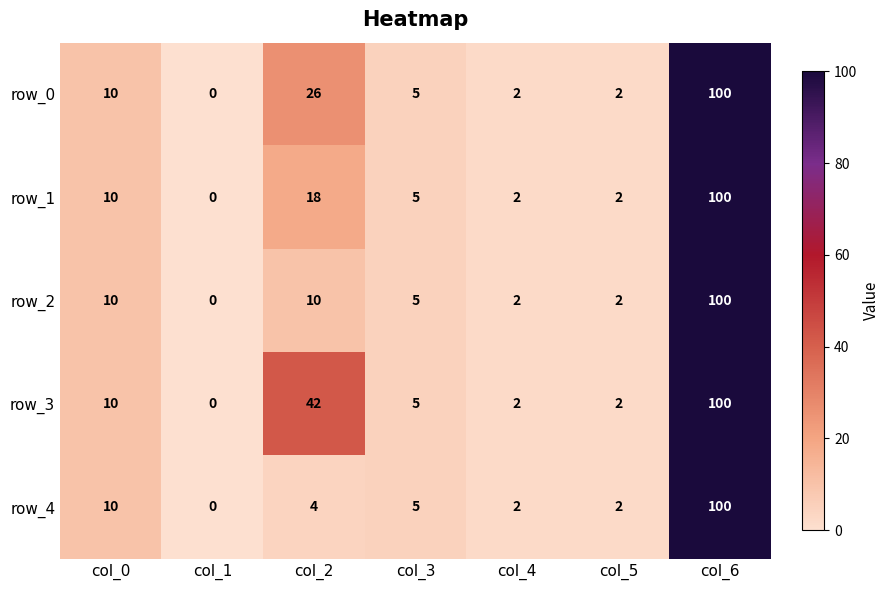

At which label is row_4 closest to 50?

col_0